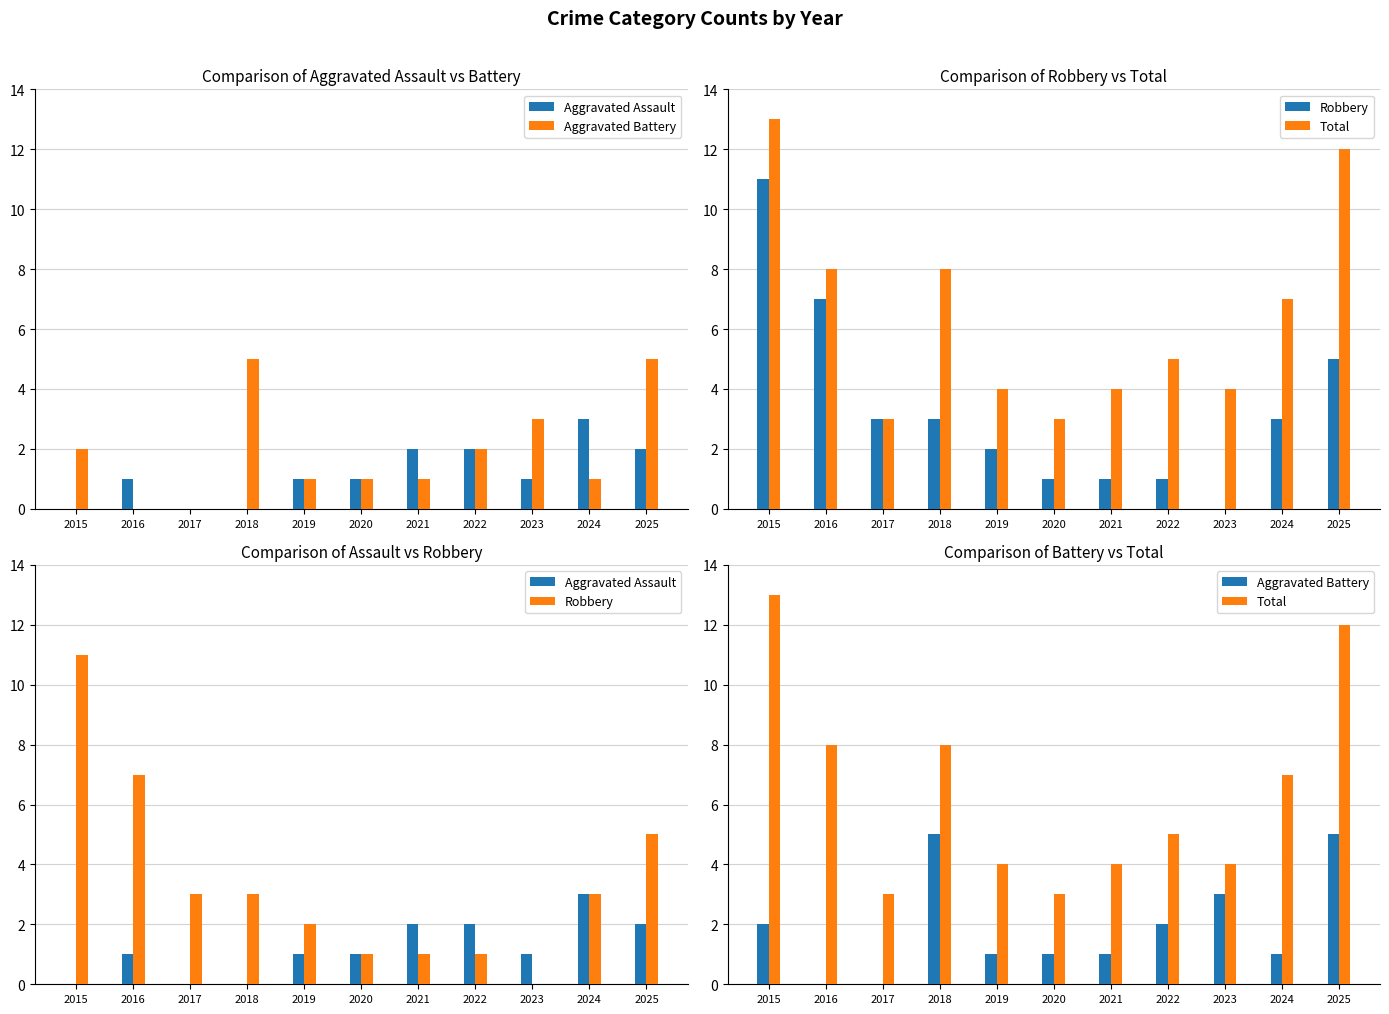

What is the value of the Total bar at the 6th from the left?

3